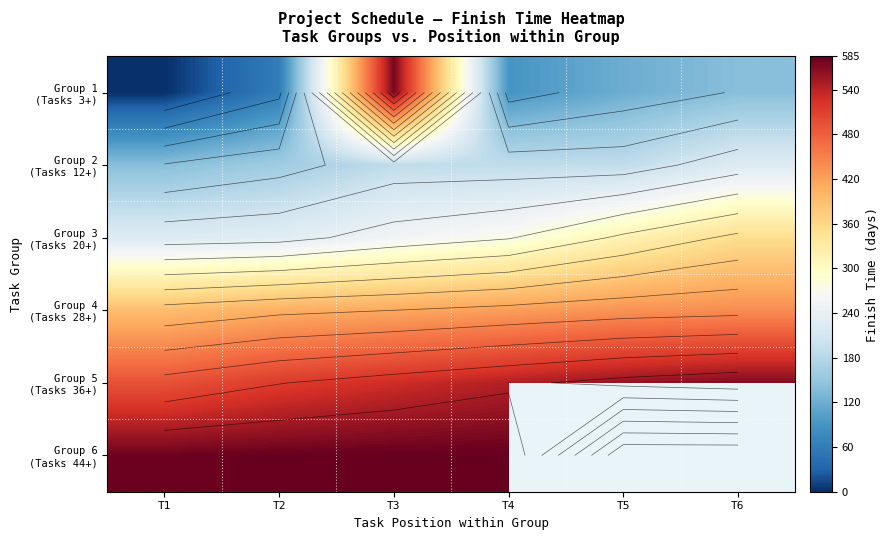

What is the difference between the maximum and minimum values in the Group 5 (Tasks 36+) series?

77.0